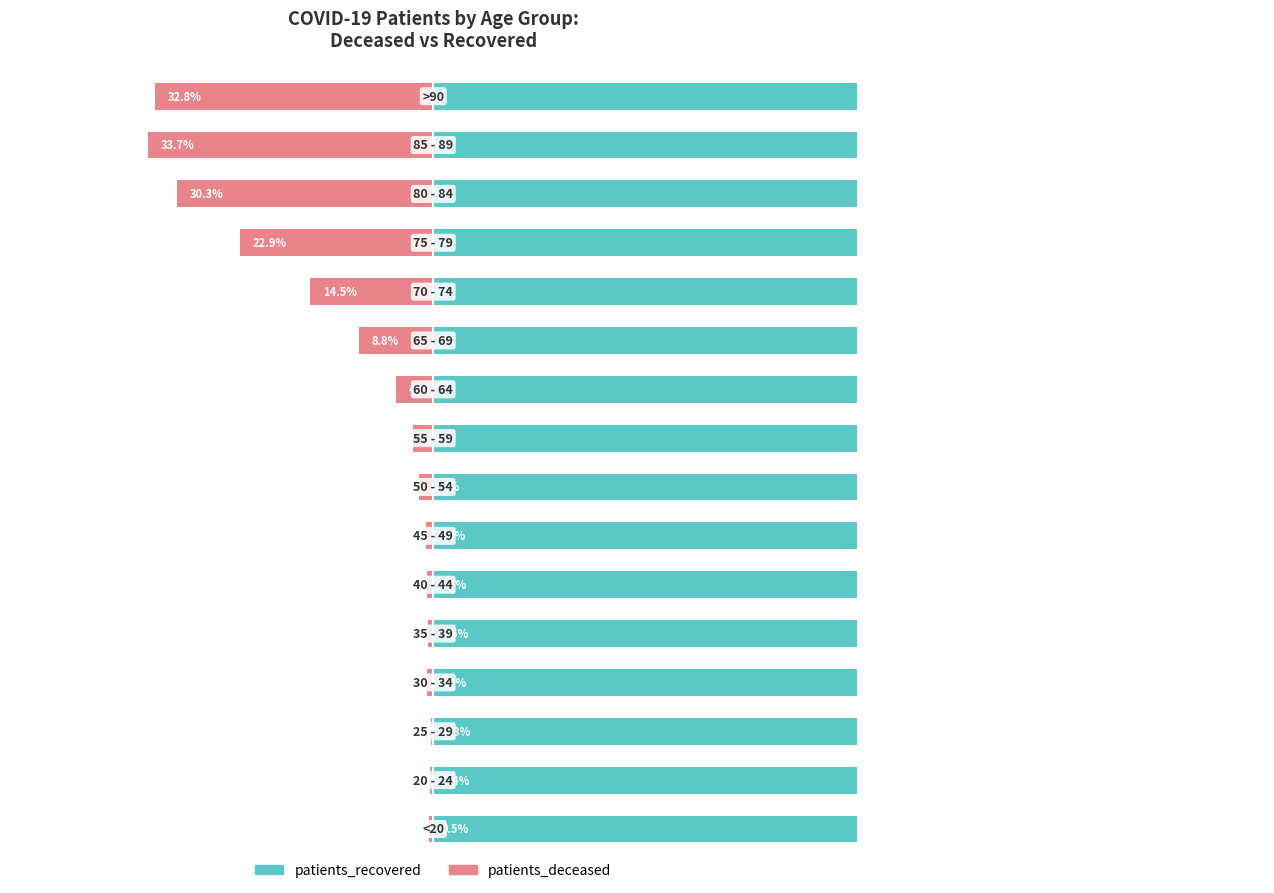

Are the bars grouped side by side (vs. stacked)?

Yes